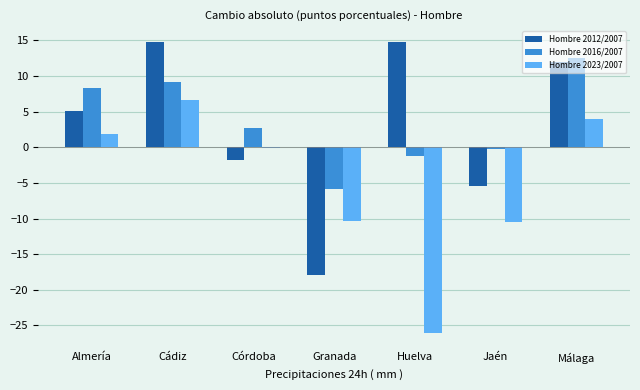

What is the highest value of the Hombre 2023/2007 series?

6.7